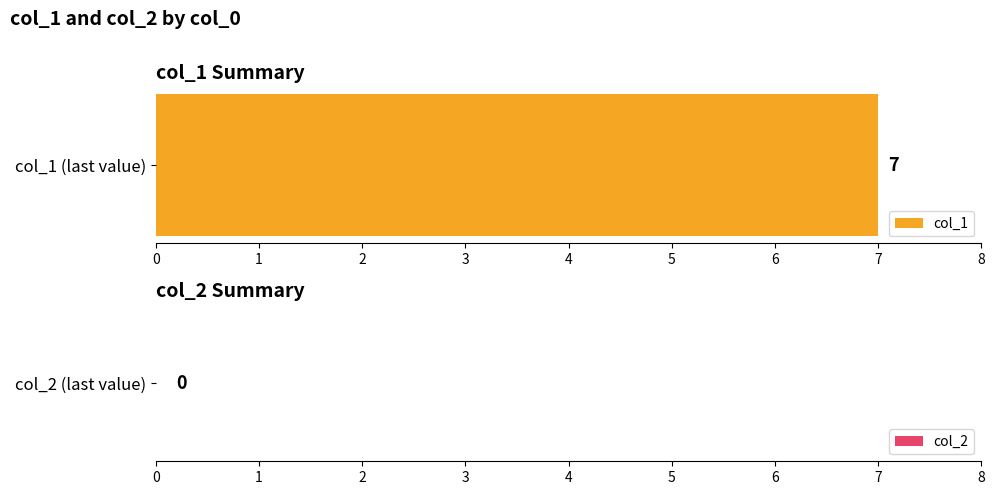

The col_2 series shows 0 at 1619051409. True or false?

True